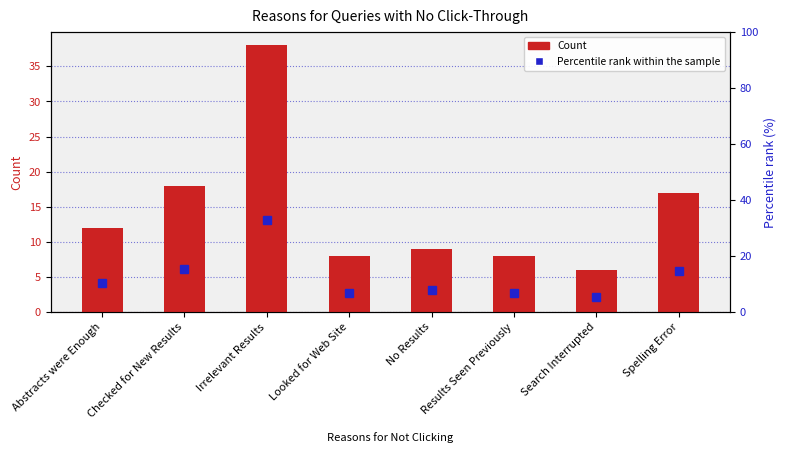

How many groups of bars are there?

8